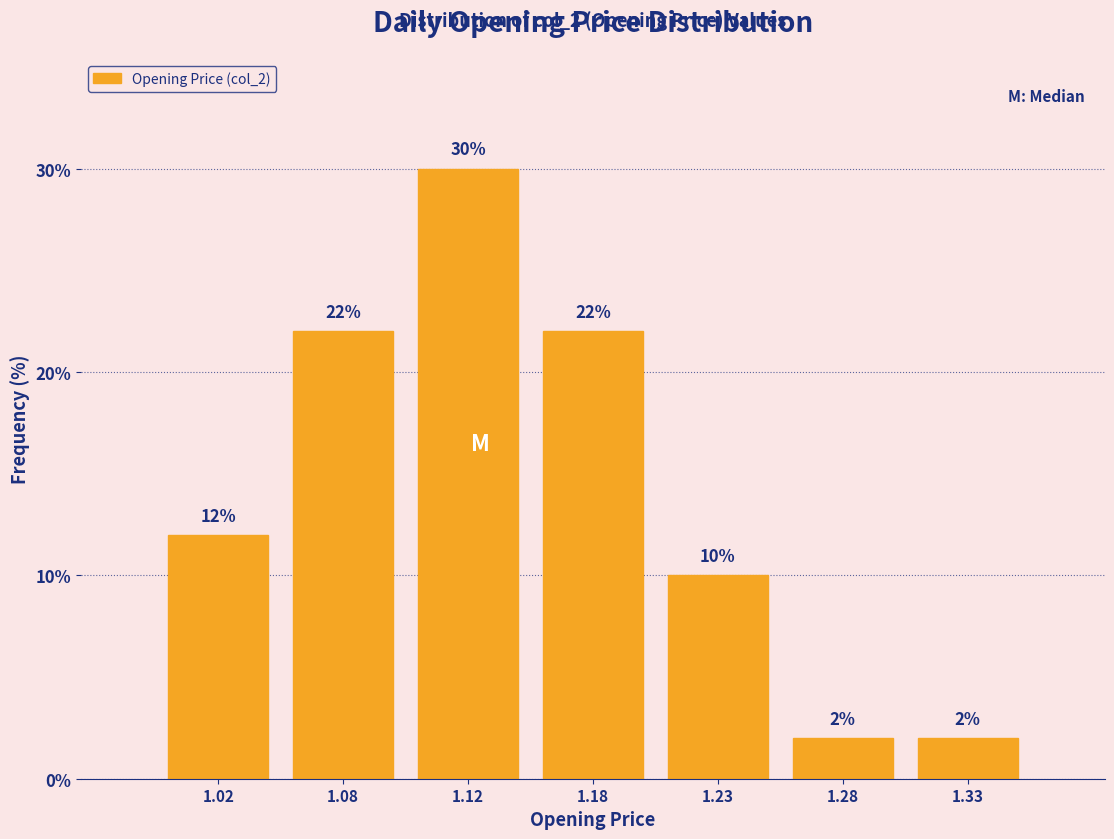

Reading left to right, transcribe all the data shown in this chart.

12	22	30	22	10	2	2